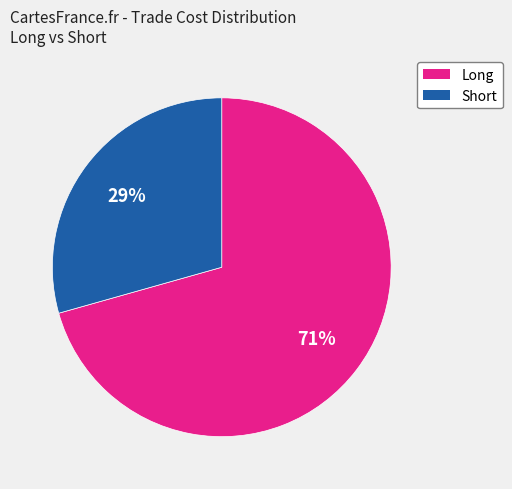

How many slices are in this pie chart?

2